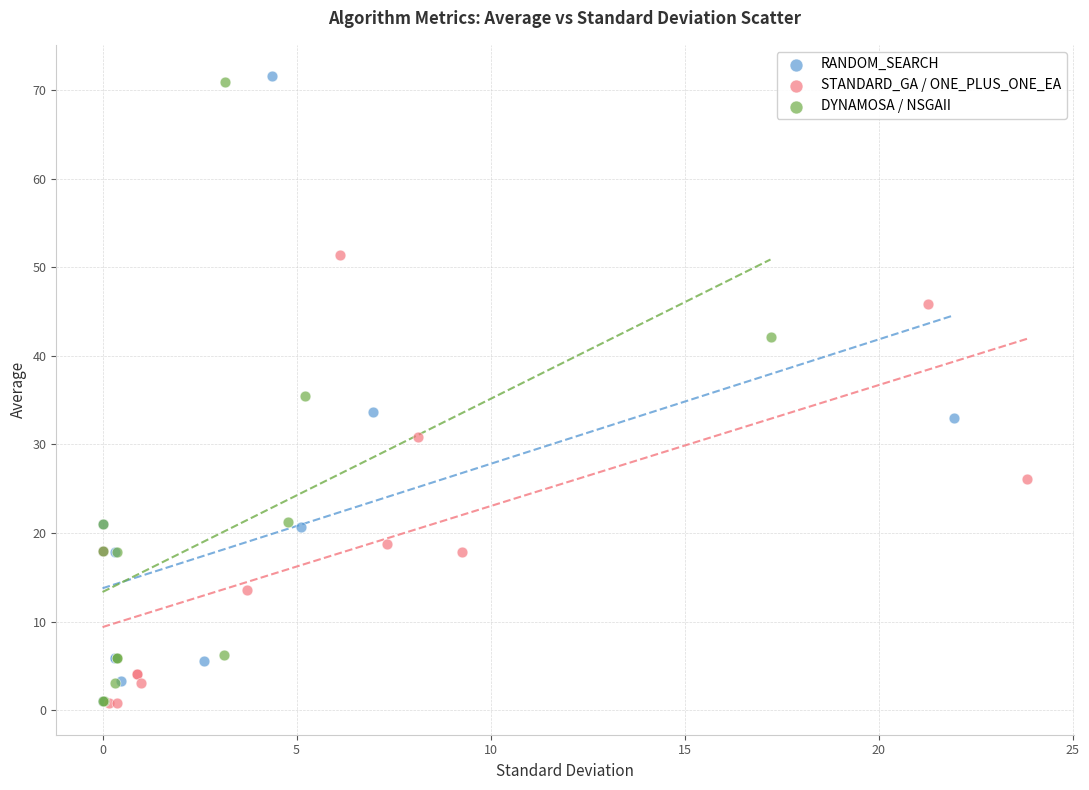

What are all the series names shown in the legend?

RANDOM_SEARCH, STANDARD_GA / ONE_PLUS_ONE_EA, DYNAMOSA / NSGAII